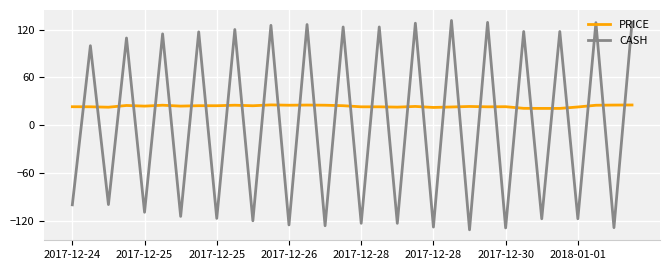

How many intersections are there between CASH and PRICE?

31